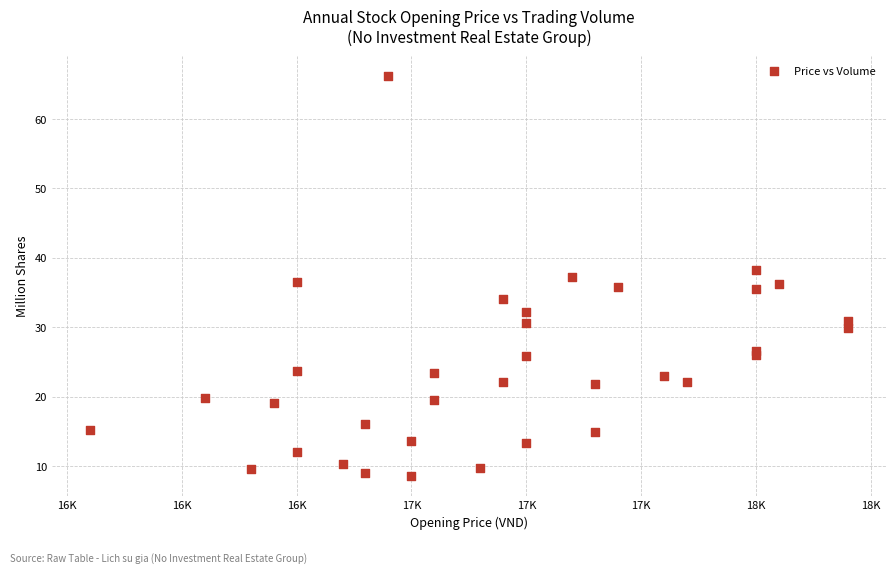

What is the range of Y values (max minus min)?

57.5